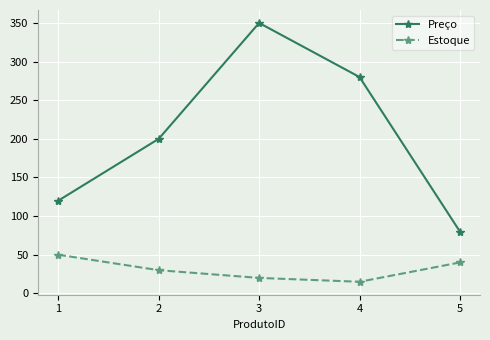

At which category is the sum across all series the highest?

3